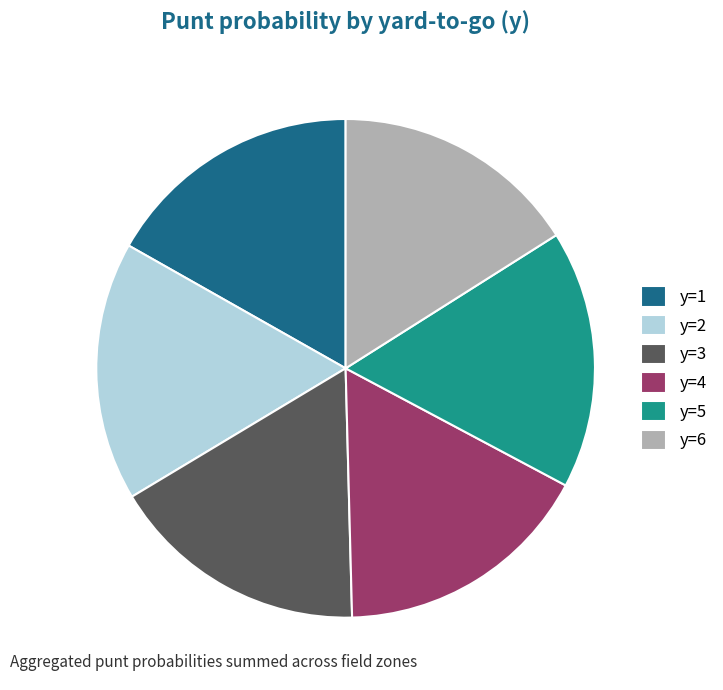

Count the number of slices in the pie.

6